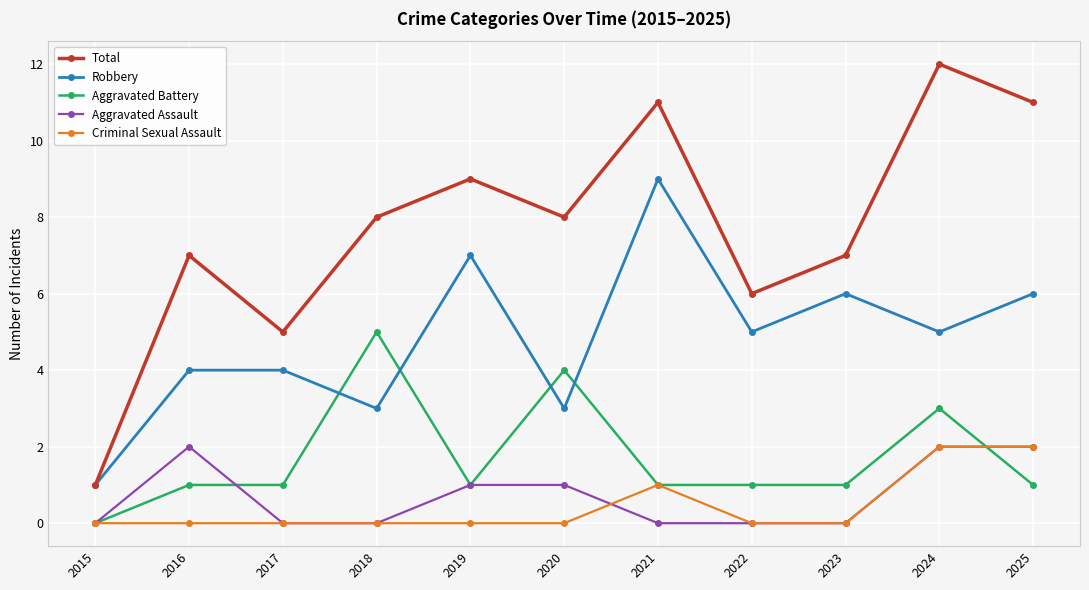

Is it true that Total equals 2 at 2017?

False